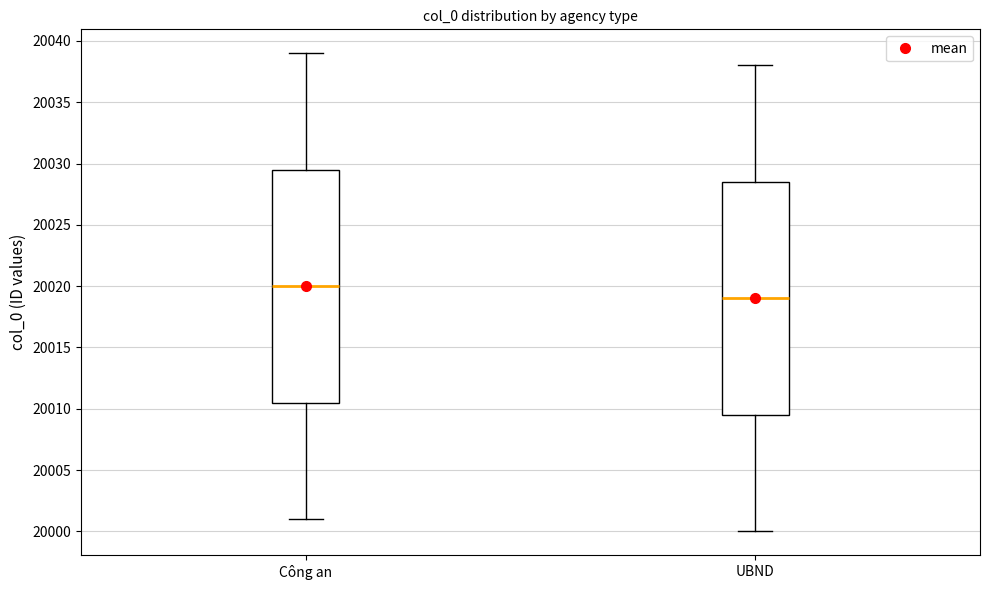

Reading left to right, read every box against the y-axis: the position of its median line, the range the box covers, and the ends of its whiskers. The values are not printed on the chart, so give them approximately, as read against the axis.

Công an: median 20020.0, box 20010.5 to 20029.5, whiskers 20001.0 to 20039.0
UBND: median 20019.0, box 20009.5 to 20028.5, whiskers 20000.0 to 20038.0